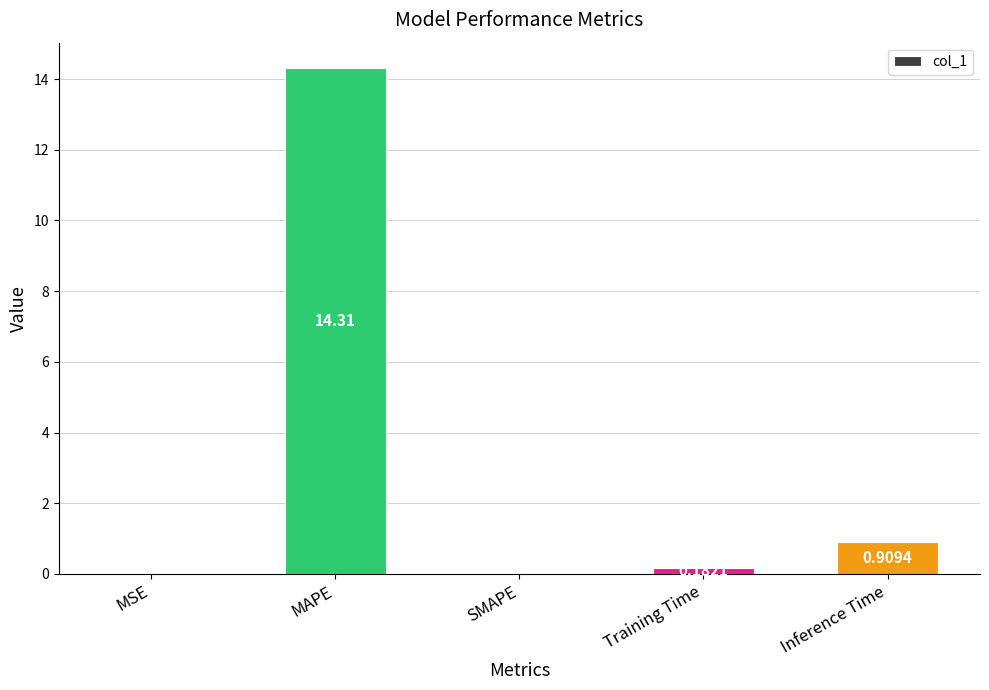

True or false: the data shows 0.0 at SMAPE.

True